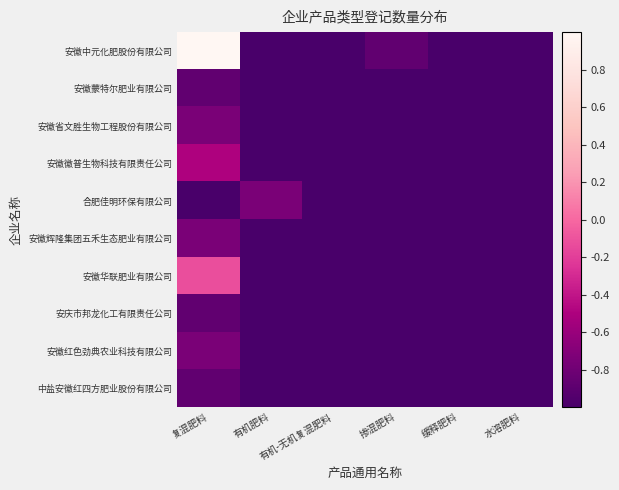

Reading left to right, what are all the values shown in this chart?

安徽中元化肥股份有限公司: 复混肥料=1.0	有机肥料=-1.0	有机-无机复混肥料=-1.0	掺混肥料=-0.9	缓释肥料=-1.0	水溶肥料=-1.0
安徽蒙特尔肥业有限公司: 复混肥料=-0.9	有机肥料=-1.0	有机-无机复混肥料=-1.0	掺混肥料=-1.0	缓释肥料=-1.0	水溶肥料=-1.0
安徽省文胜生物工程股份有限公司: 复混肥料=-0.8	有机肥料=-1.0	有机-无机复混肥料=-1.0	掺混肥料=-1.0	缓释肥料=-1.0	水溶肥料=-1.0
安徽徽普生物科技有限责任公司: 复混肥料=-0.5	有机肥料=-1.0	有机-无机复混肥料=-1.0	掺混肥料=-1.0	缓释肥料=-1.0	水溶肥料=-1.0
合肥佳明环保有限公司: 复混肥料=-1.0	有机肥料=-0.8	有机-无机复混肥料=-1.0	掺混肥料=-1.0	缓释肥料=-1.0	水溶肥料=-1.0
安徽辉隆集团五禾生态肥业有限公司: 复混肥料=-0.8	有机肥料=-1.0	有机-无机复混肥料=-1.0	掺混肥料=-1.0	缓释肥料=-1.0	水溶肥料=-1.0
安徽华联肥业有限公司: 复混肥料=-0.1	有机肥料=-1.0	有机-无机复混肥料=-1.0	掺混肥料=-1.0	缓释肥料=-1.0	水溶肥料=-1.0
安庆市邦龙化工有限责任公司: 复混肥料=-0.9	有机肥料=-1.0	有机-无机复混肥料=-1.0	掺混肥料=-1.0	缓释肥料=-1.0	水溶肥料=-1.0
安徽红色劲典农业科技有限公司: 复混肥料=-0.8	有机肥料=-1.0	有机-无机复混肥料=-1.0	掺混肥料=-1.0	缓释肥料=-1.0	水溶肥料=-1.0
中盐安徽红四方肥业股份有限公司: 复混肥料=-0.9	有机肥料=-1.0	有机-无机复混肥料=-1.0	掺混肥料=-1.0	缓释肥料=-1.0	水溶肥料=-1.0